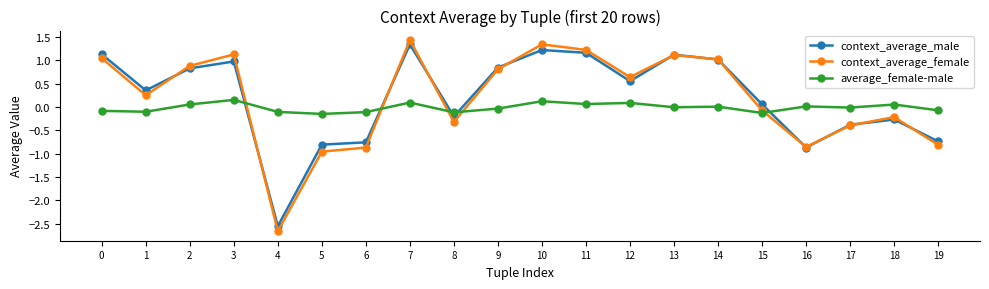

How many values in the context_average_male series exceed 0?

12